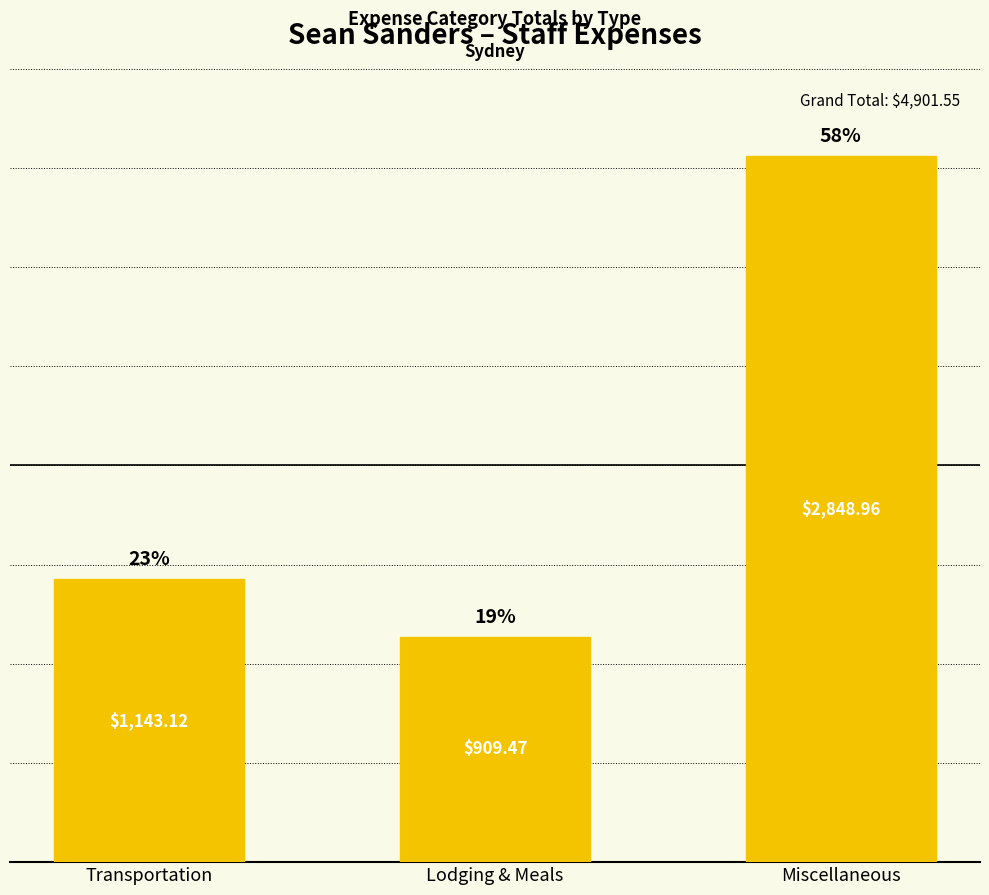

True or false: the data shows 2849.0 at Miscellaneous.

True